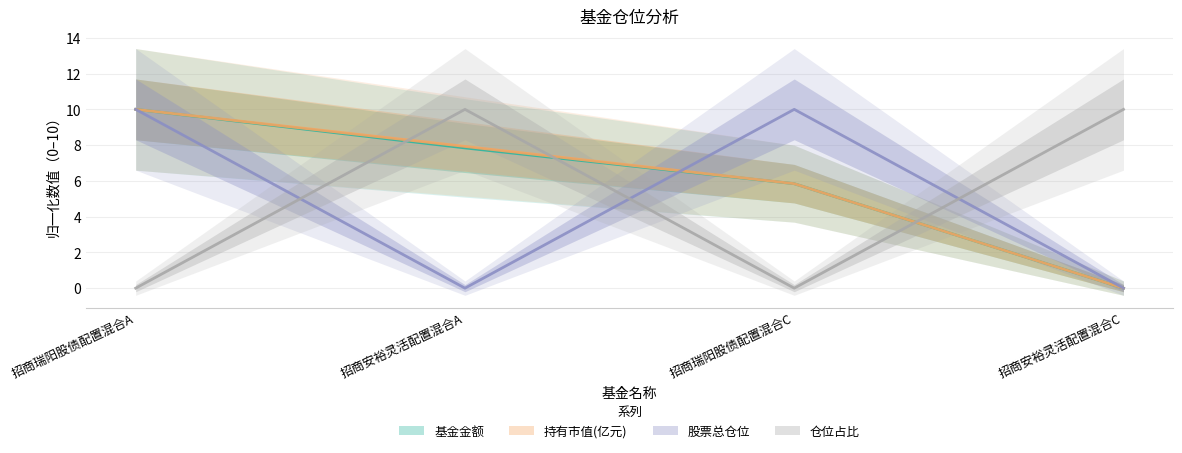

At how many categories does at least one series exceed 8?

4